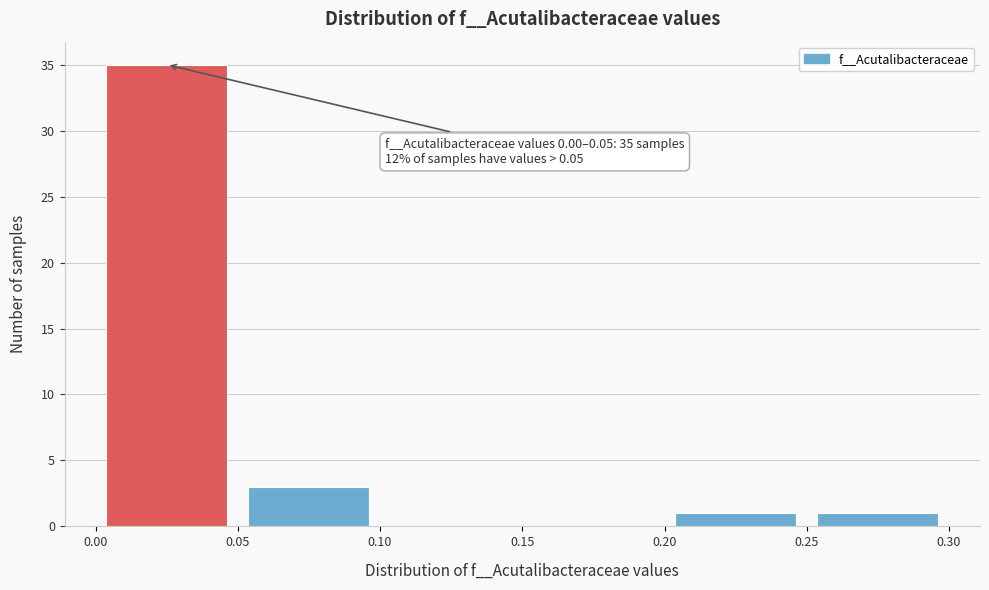

Which range on the x-axis has the tallest bar?

0.00 to 0.05